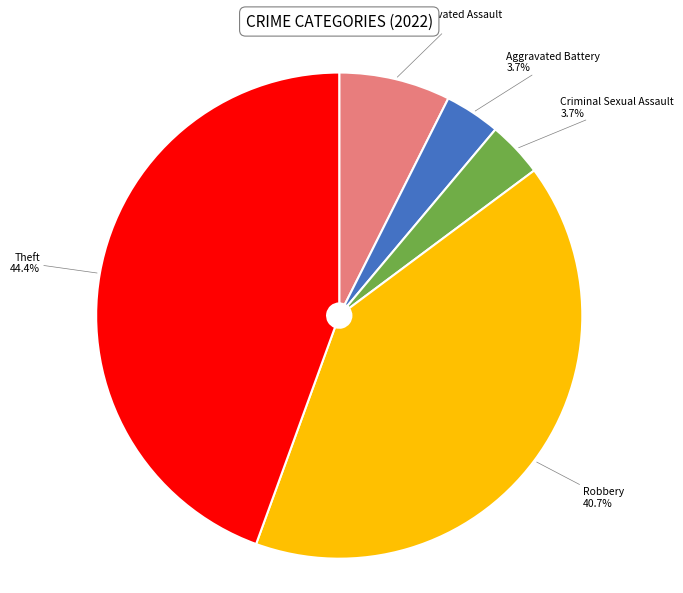

Is there any slice that represents more than half of the pie?

No